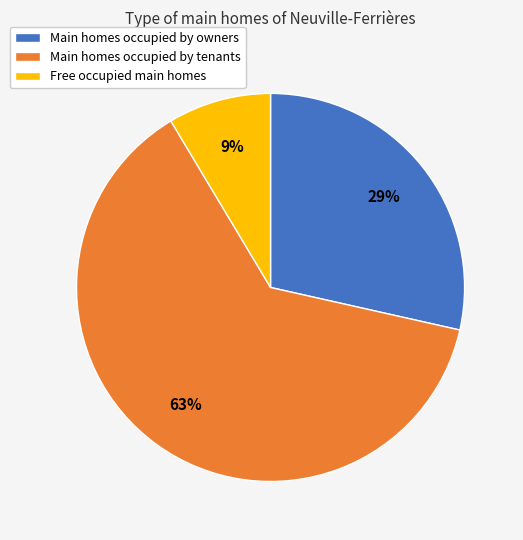

Which has a higher value, Main homes occupied by owners or Main homes occupied by tenants?

Main homes occupied by tenants